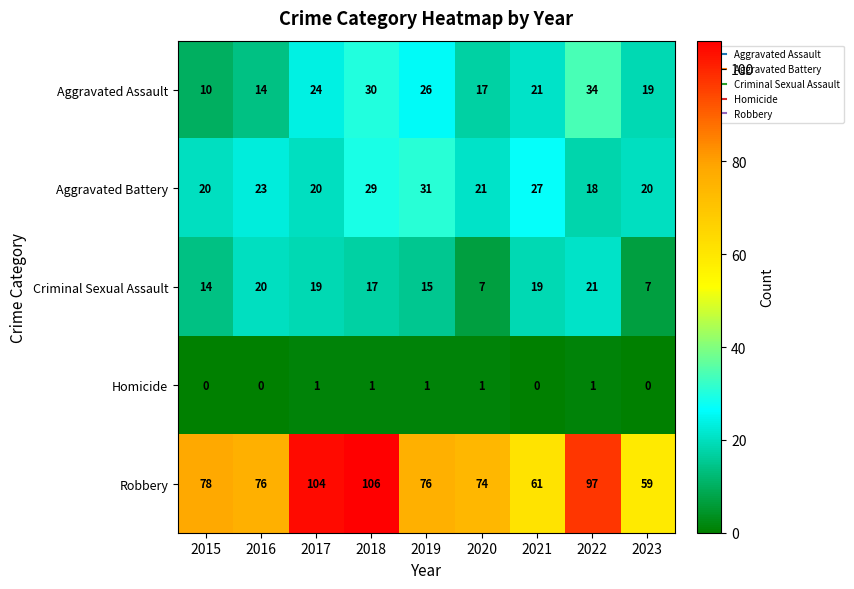

At which category is the sum across all series the highest?

2018